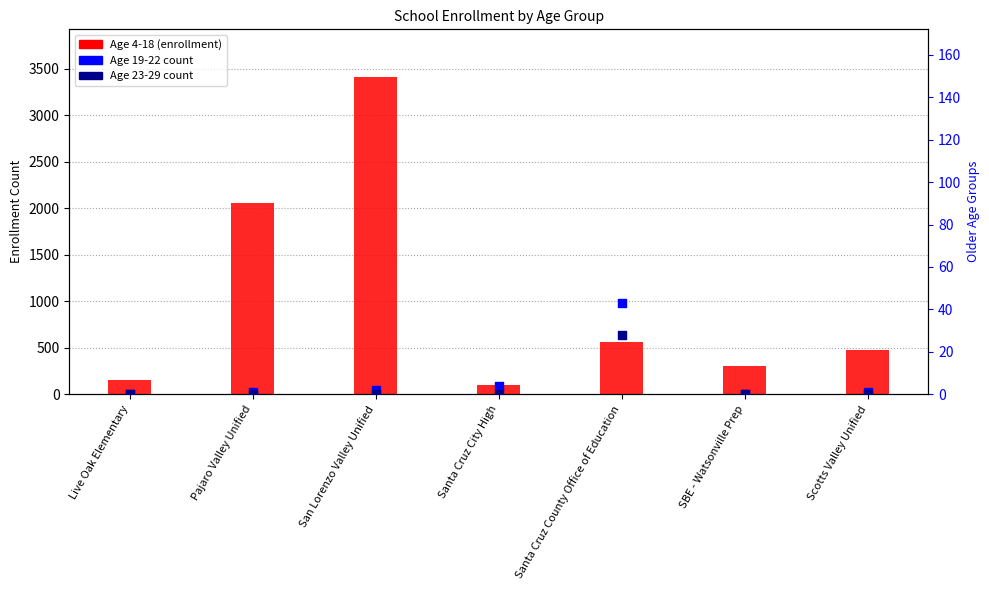

At which category is the sum across all series the highest?

Santa Cruz County Office of Education